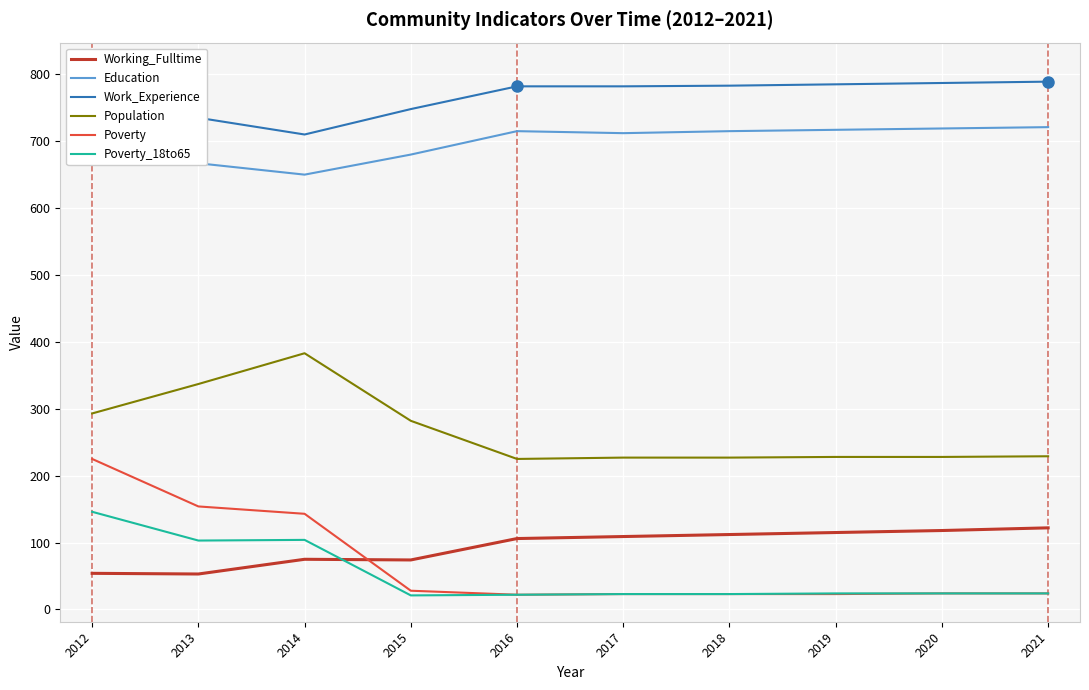

At which category does Poverty_18to65 reach its first local peak?

2014